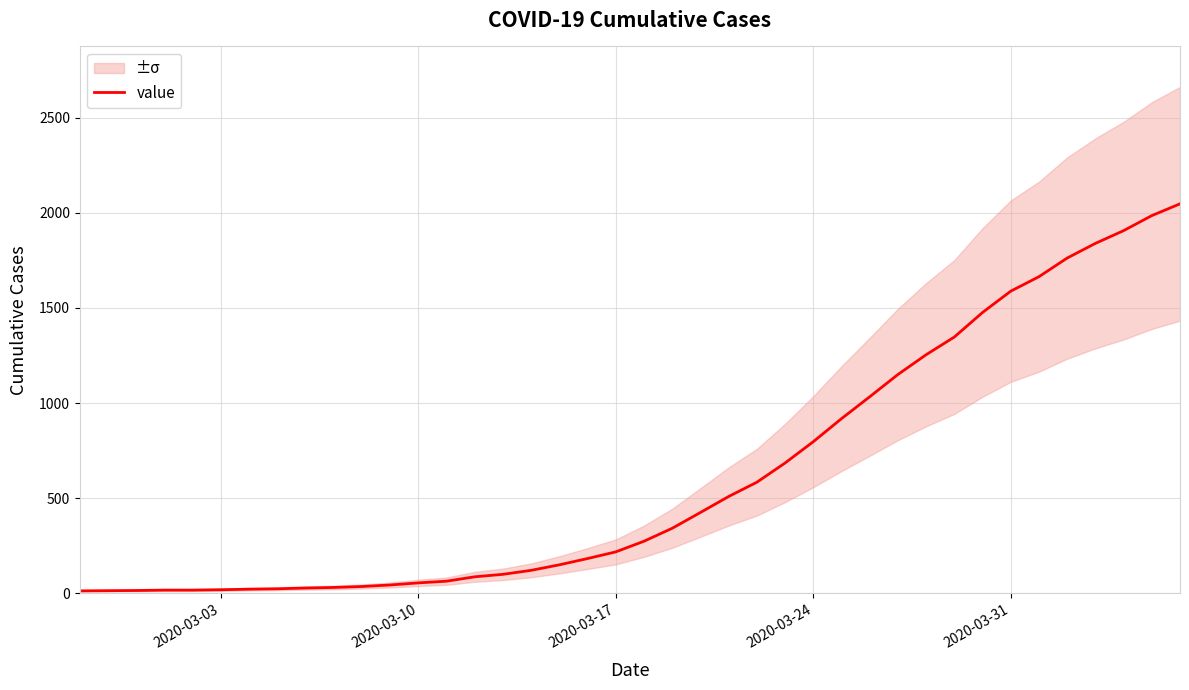

What is the highest value of the value series?

2047